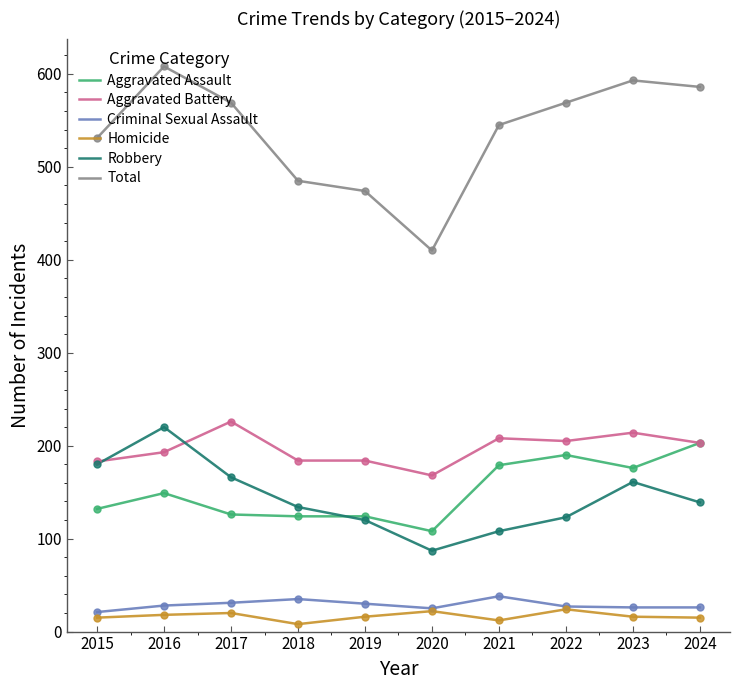

Which label corresponds to the largest value in the chart?

2016